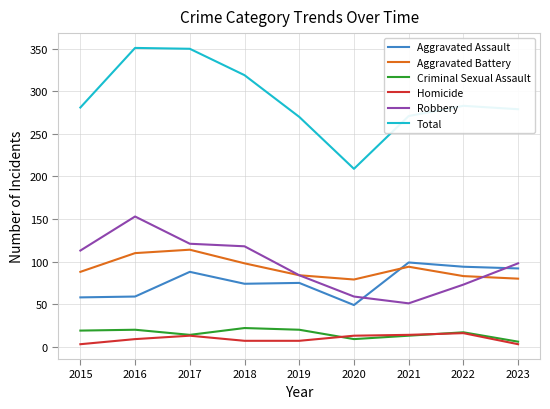

What is the difference between the highest and lowest values at 2016?

342